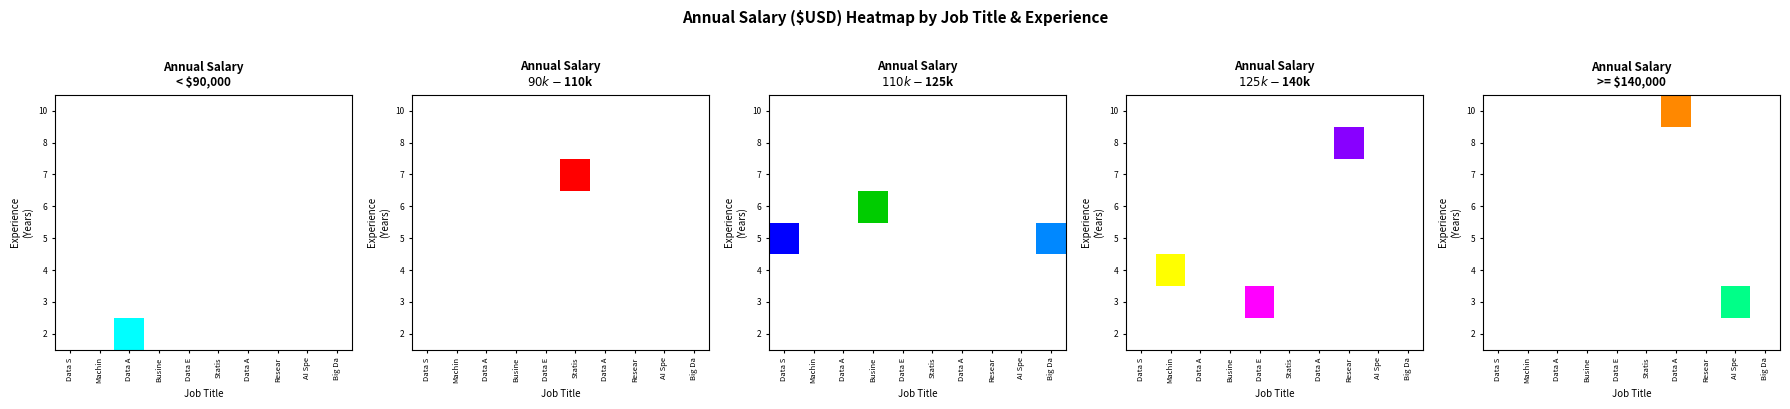

What is the smallest value displayed?

6.0